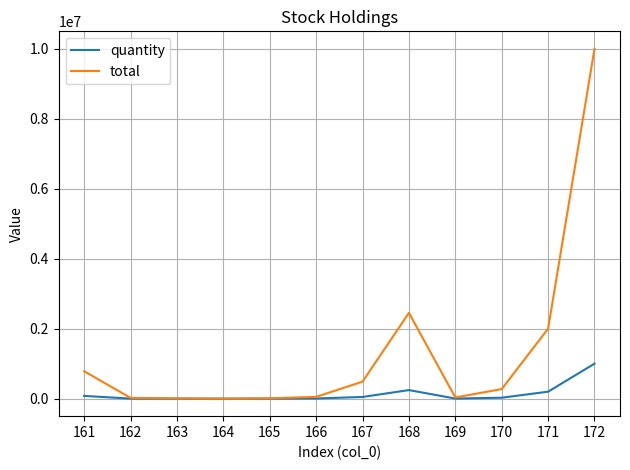

List the series in order of their peak value, highest first.

total, quantity